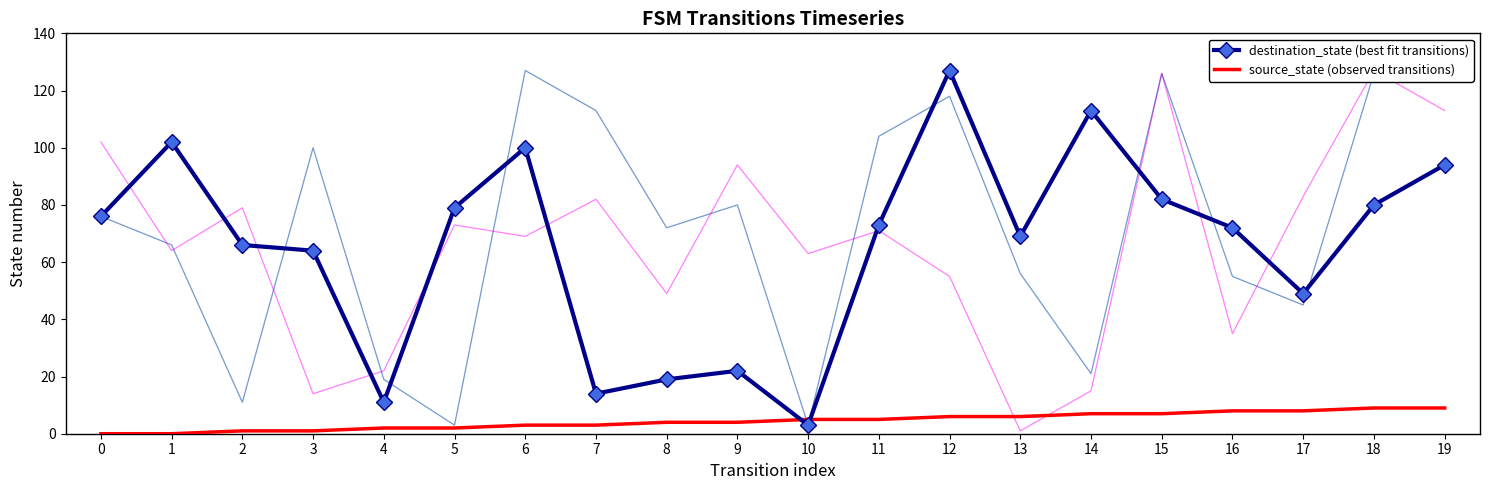

Which series has the widest spread of values?

destination_state (best fit transitions)